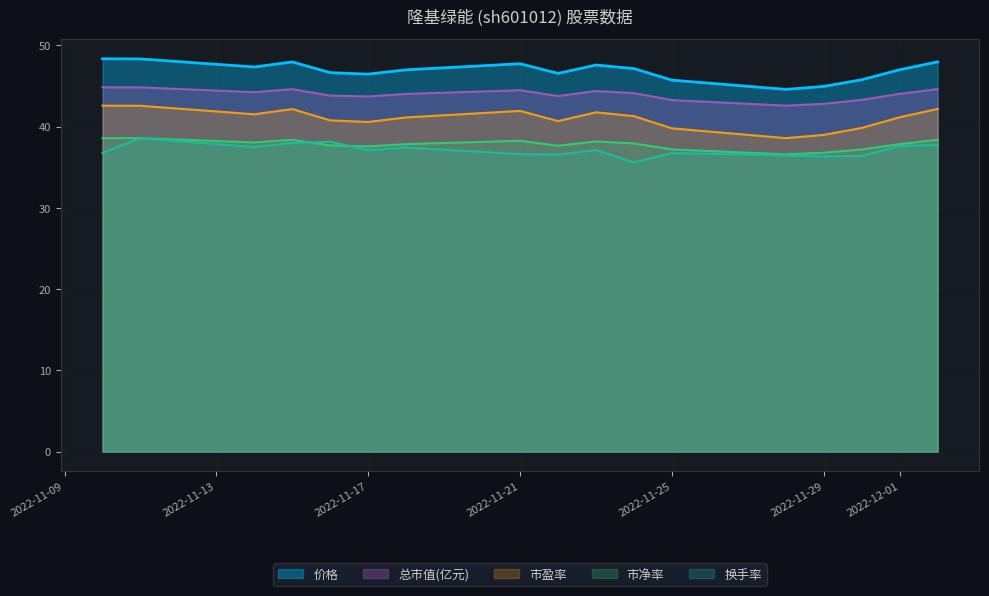

Reading left to right, what are all the values shown in this chart?

价格: 2022-11-10=48.4	2022-11-11=48.3	2022-11-14=47.4	2022-11-15=48.0	2022-11-16=46.6	2022-11-17=46.5	2022-11-18=47.0	2022-11-21=47.8	2022-11-22=46.6	2022-11-23=47.6	2022-11-24=47.1	2022-11-25=45.7	2022-11-28=44.6	2022-11-29=45.0	2022-11-30=45.8	2022-12-01=47.0	2022-12-02=48.0
总市值(亿元): 2022-11-10=44.9	2022-11-11=44.8	2022-11-14=44.2	2022-11-15=44.6	2022-11-16=43.8	2022-11-17=43.7	2022-11-18=44.0	2022-11-21=44.5	2022-11-22=43.8	2022-11-23=44.4	2022-11-24=44.1	2022-11-25=43.3	2022-11-28=42.6	2022-11-29=42.8	2022-11-30=43.3	2022-12-01=44.0	2022-12-02=44.6
市盈率: 2022-11-10=42.6	2022-11-11=42.6	2022-11-14=41.5	2022-11-15=42.2	2022-11-16=40.8	2022-11-17=40.6	2022-11-18=41.1	2022-11-21=41.9	2022-11-22=40.7	2022-11-23=41.8	2022-11-24=41.3	2022-11-25=39.8	2022-11-28=38.6	2022-11-29=39.0	2022-11-30=39.8	2022-12-01=41.2	2022-12-02=42.2
市净率: 2022-11-10=38.6	2022-11-11=38.6	2022-11-14=38.1	2022-11-15=38.4	2022-11-16=37.7	2022-11-17=37.6	2022-11-18=37.9	2022-11-21=38.3	2022-11-22=37.7	2022-11-23=38.2	2022-11-24=37.9	2022-11-25=37.2	2022-11-28=36.6	2022-11-29=36.8	2022-11-30=37.2	2022-12-01=37.9	2022-12-02=38.4
换手率: 2022-11-10=36.8	2022-11-11=38.6	2022-11-14=37.5	2022-11-15=38.0	2022-11-16=38.2	2022-11-17=37.1	2022-11-18=37.4	2022-11-21=36.6	2022-11-22=36.6	2022-11-23=37.1	2022-11-24=35.6	2022-11-25=36.7	2022-11-28=36.5	2022-11-29=36.3	2022-11-30=36.4	2022-12-01=37.6	2022-12-02=37.7